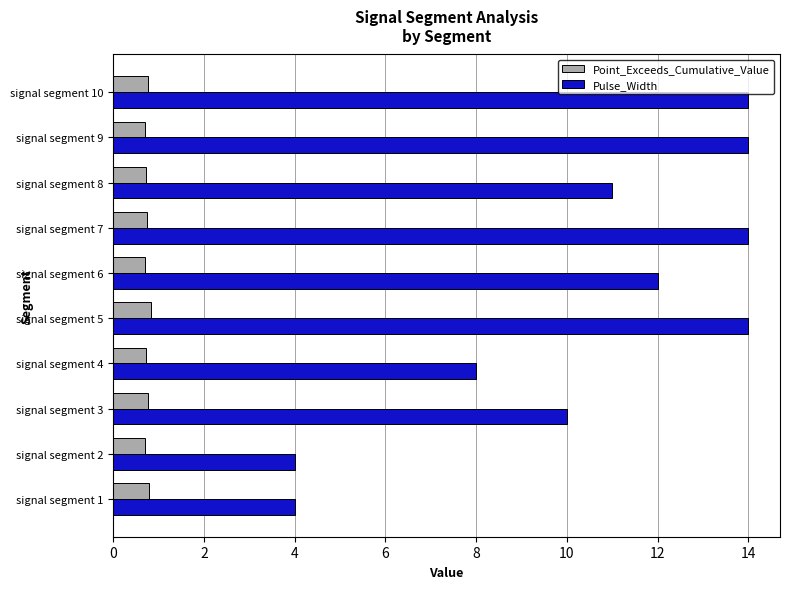

At how many categories does at least one series exceed 5?

8